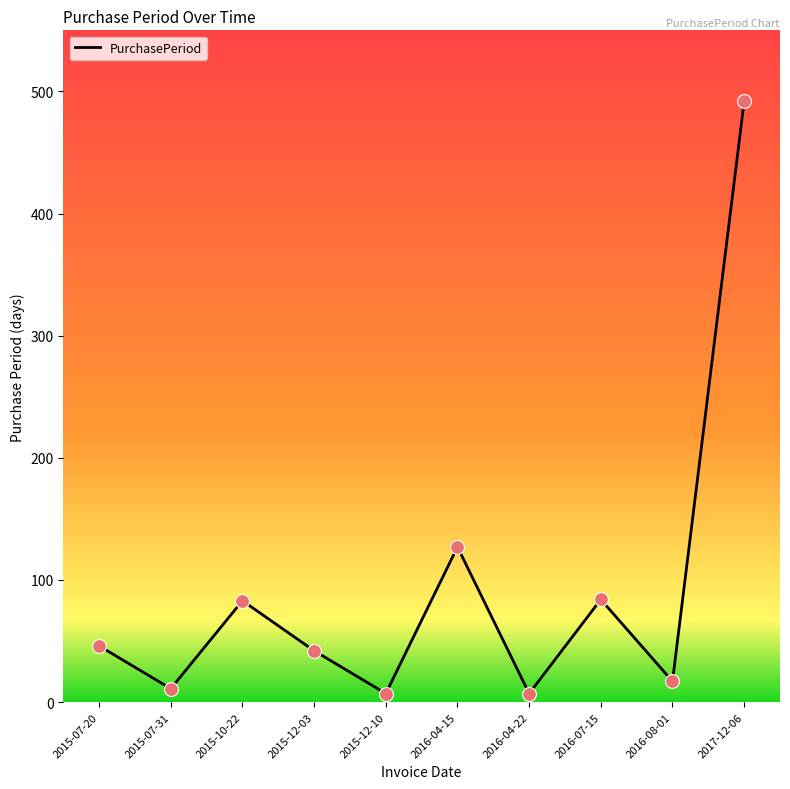

Approximately how many times larger is the value at 2015-12-10 compared to 2016-07-15?

0.1